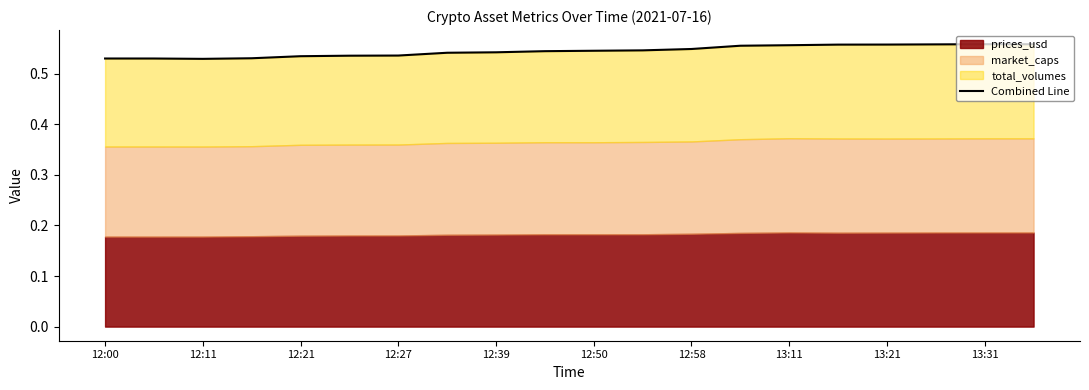

The chart shows a value of 0.5 at 12:11. True or false?

True